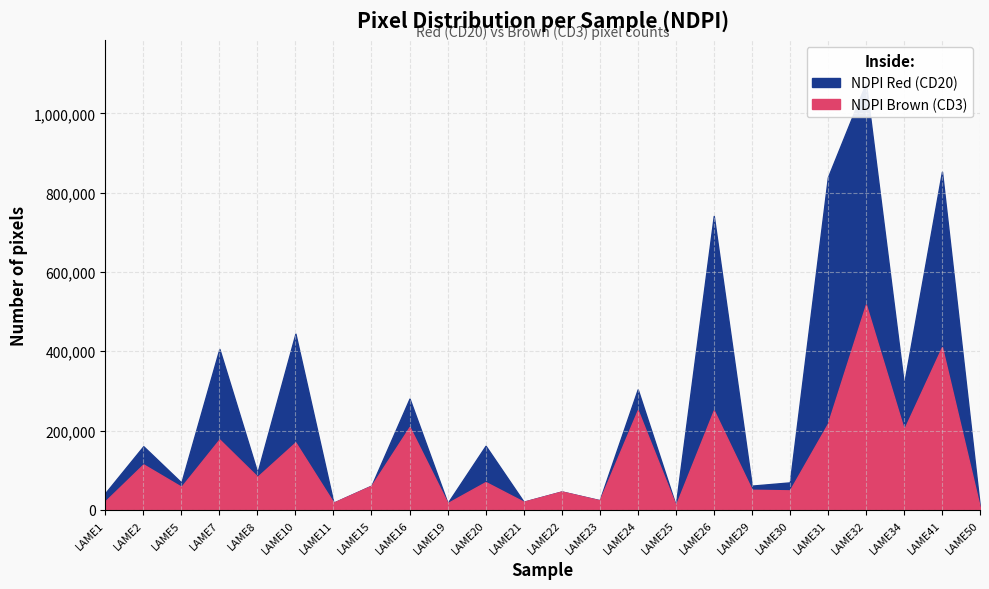

True or false: NDPI Red (CD20) and NDPI Brown (CD3) intersect in this chart.

True